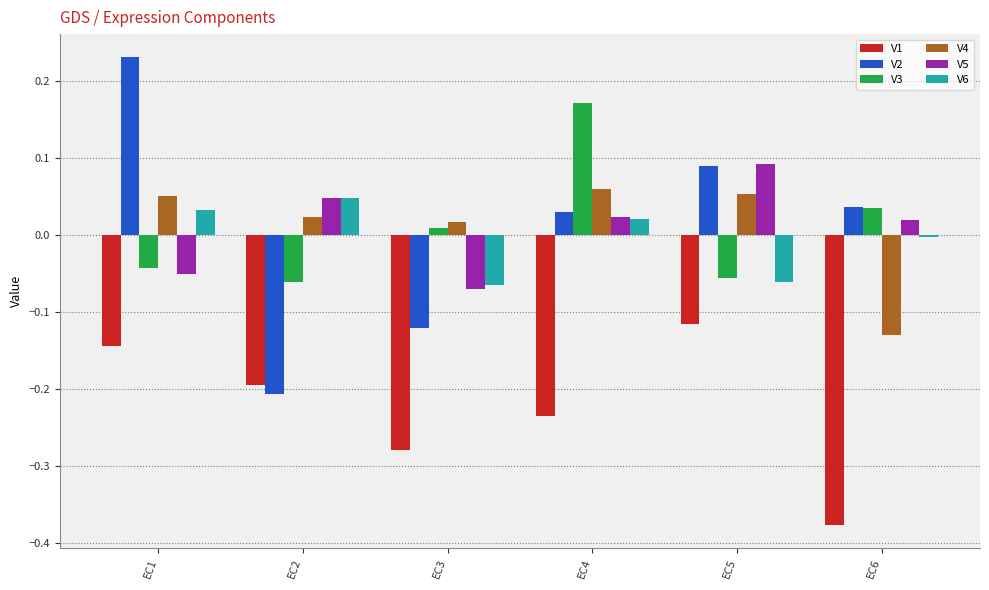

Is the value of V5 at EC3 greater than the value of V4 at EC3?

No